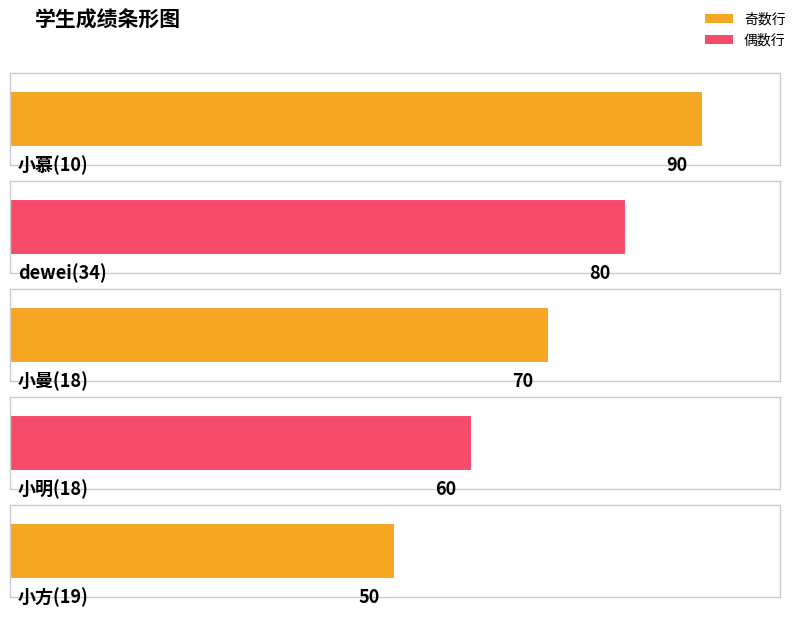

What is the label of the 5th bar from the right?

小慕(10)